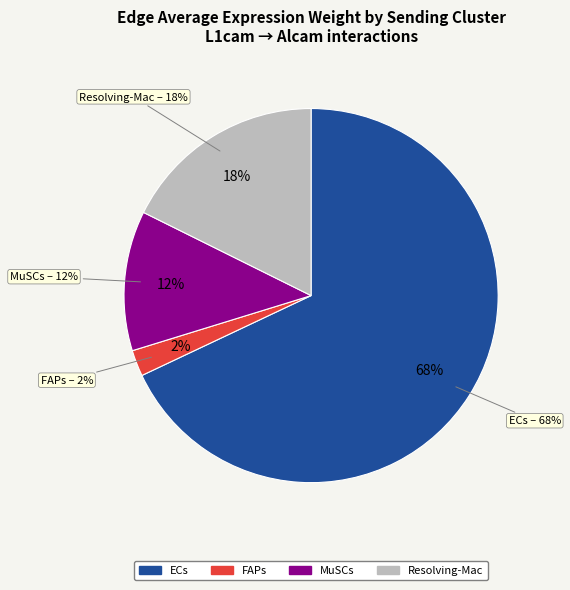

Rank the categories by value from lowest to highest.

FAPs, MuSCs, Resolving-Mac, ECs